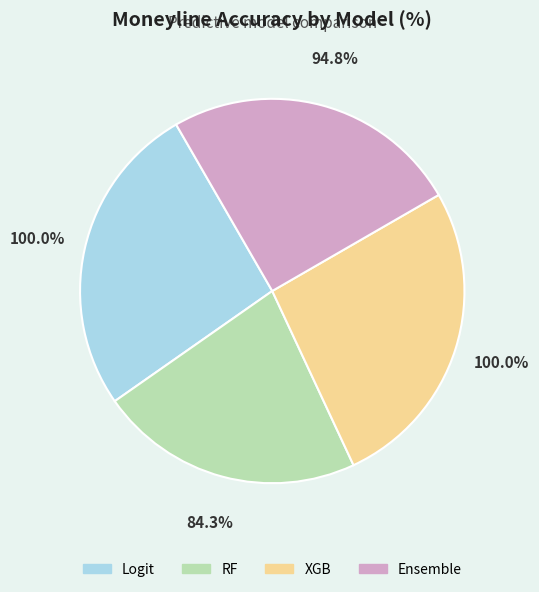

What portion of the pie excludes RF?

77.8%